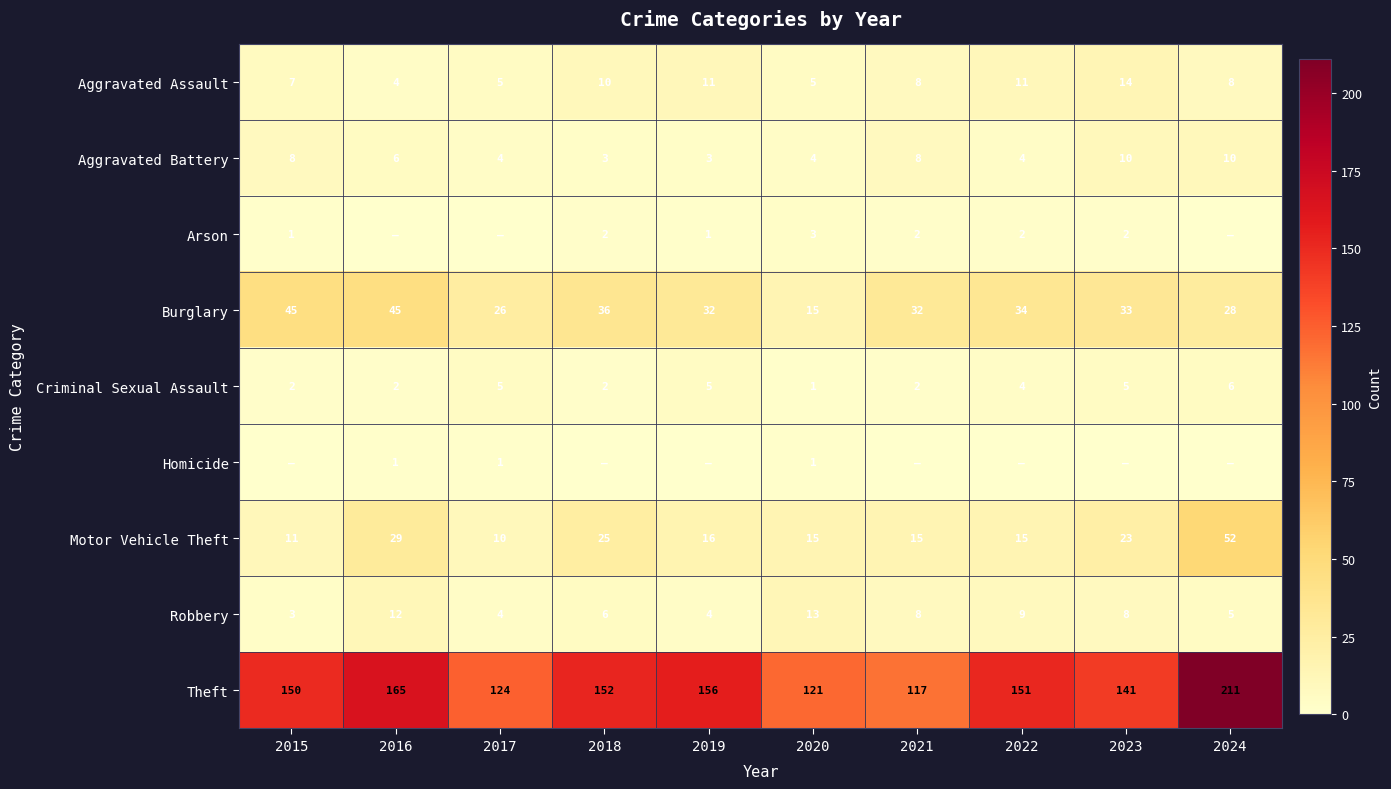

What is the spread (max minus min) of values at 2020?

120